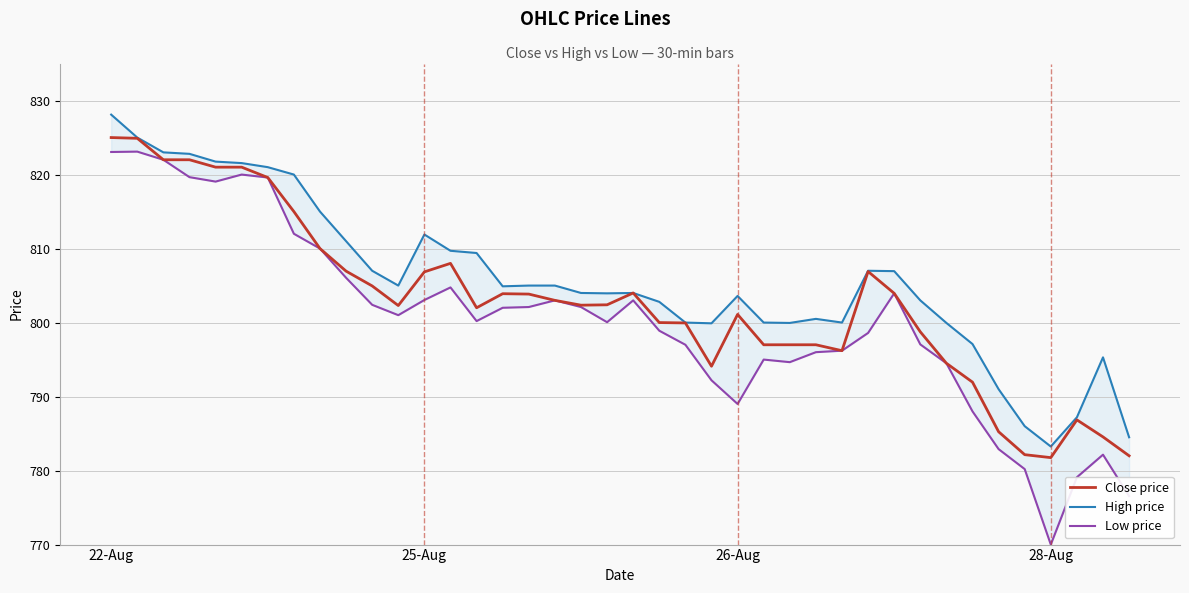

What is the difference between the maximum and minimum values in the Low price series?

53.1